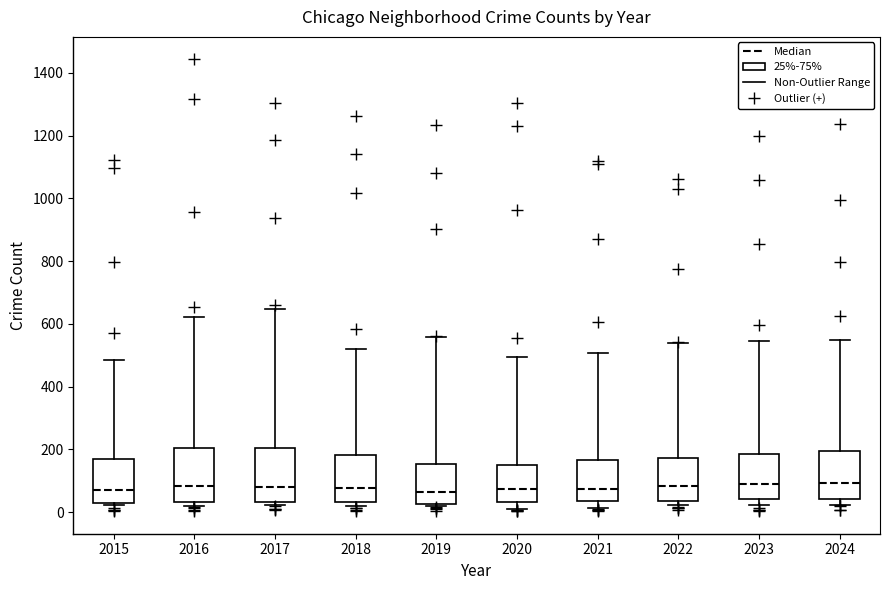

Where does the upper whisker of the box at x = 2024 end on the y-axis? The values are not printed on the chart, so give them approximately, as read against the axis.

560